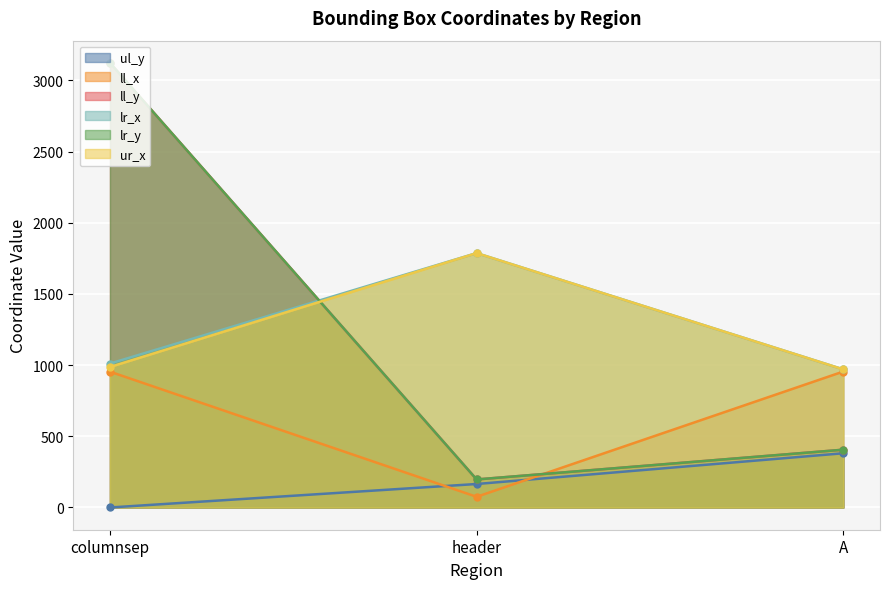

Rank the categories by lr_x value from lowest to highest.

A, columnsep, header